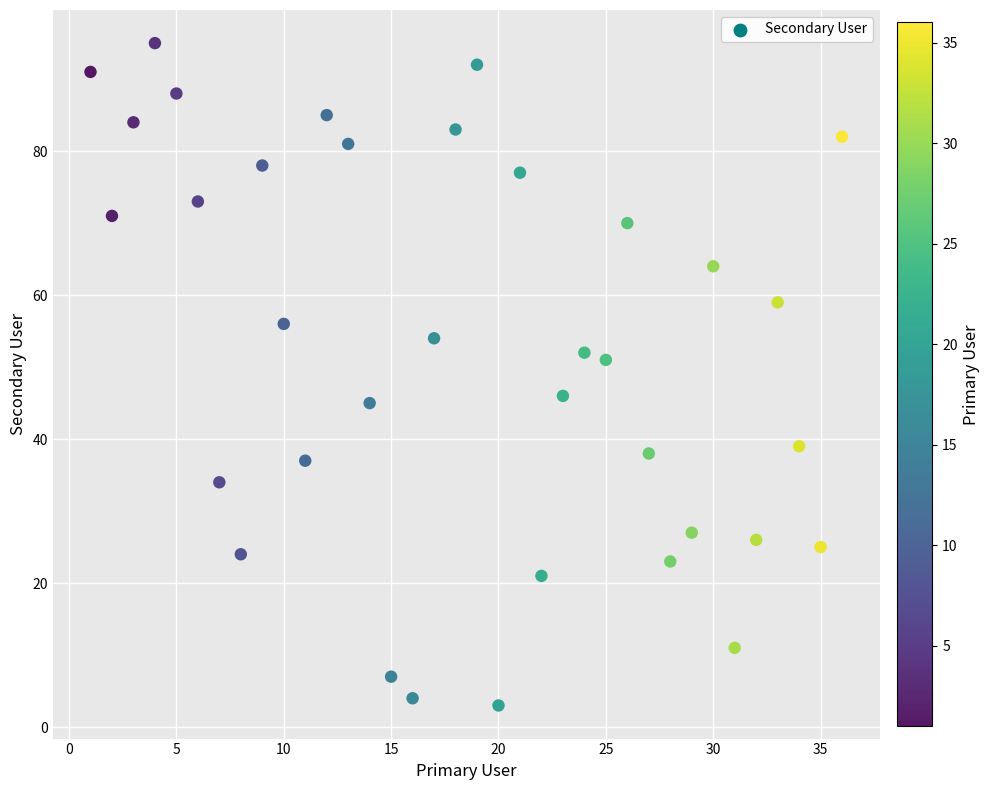

What is the range of X values (max minus min)?

35